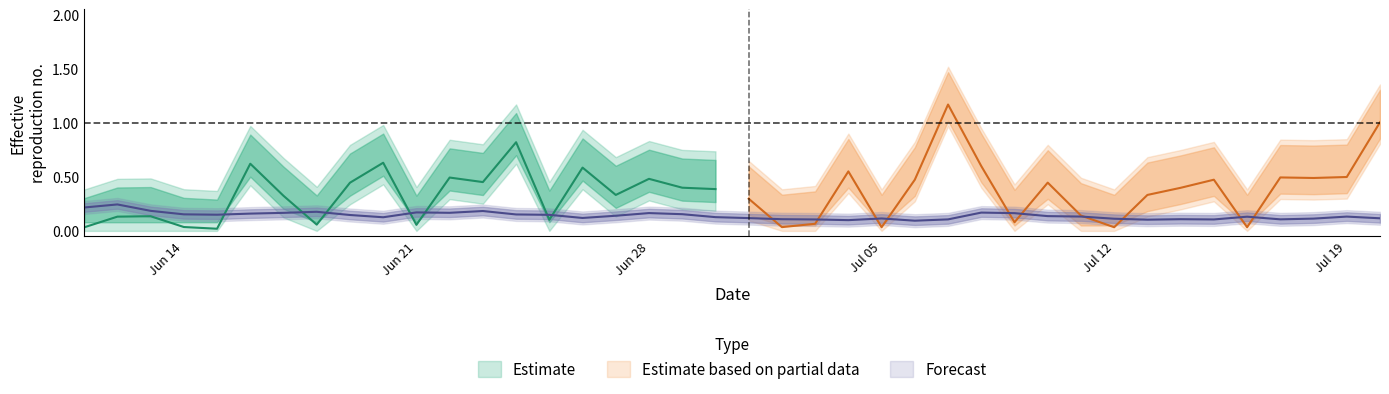

What is the value of the 39th point from the left?

0.1